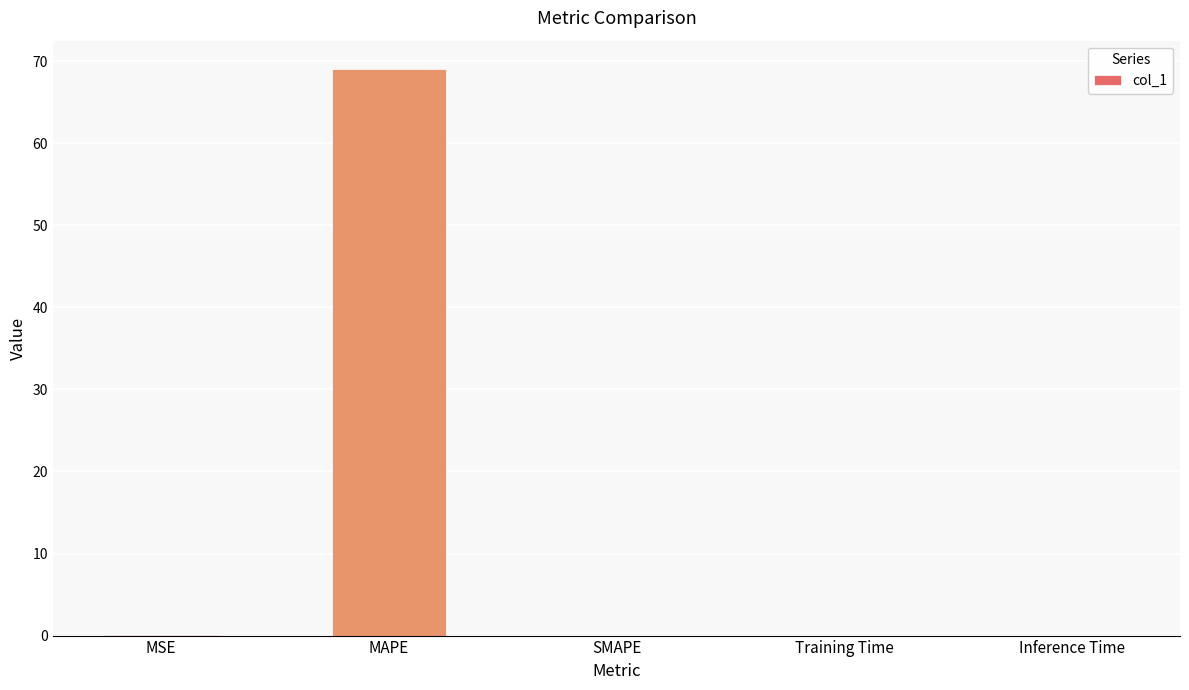

Between MAPE and MSE, which is larger?

MAPE